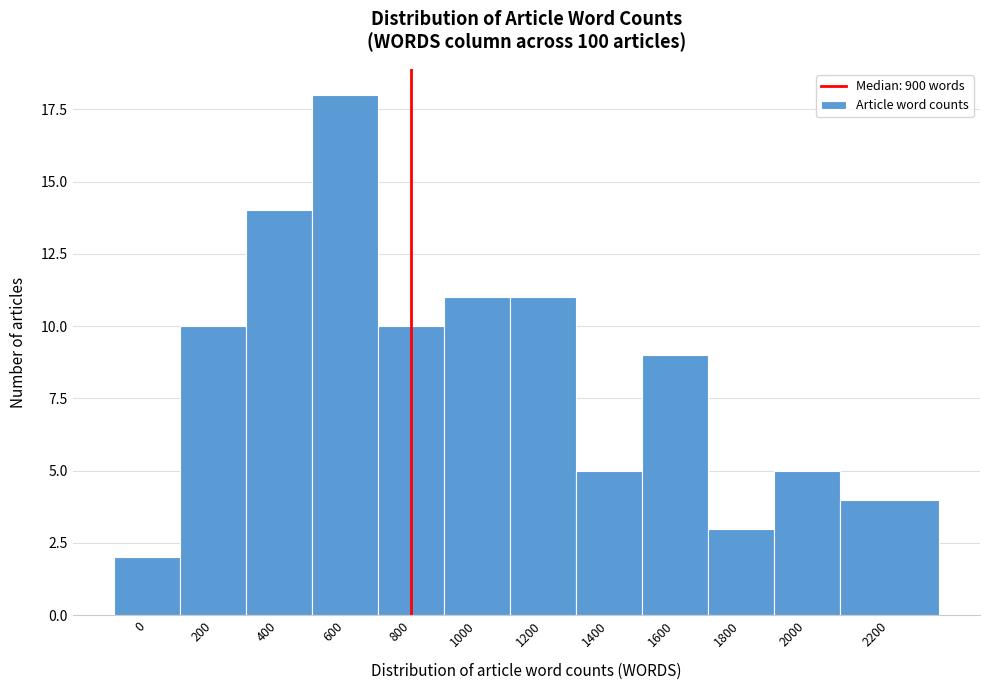

Reading left to right, extract all data points from this chart.

2	10	14	18	10	11	11	5	9	3	5	4